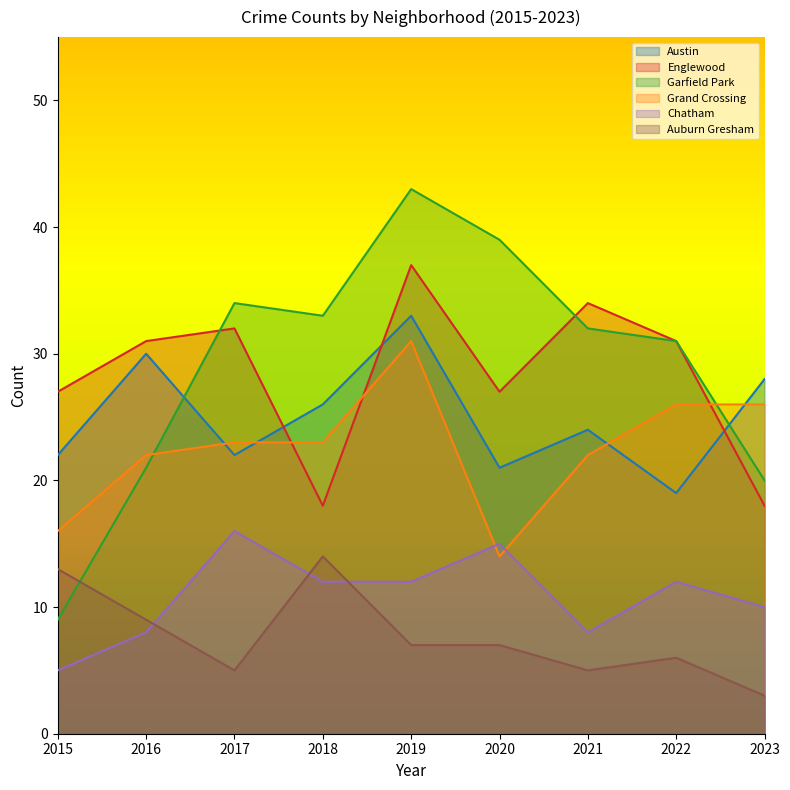

Reading left to right, extract all data points from this chart.

Austin: 2015=22	2016=30	2017=22	2018=26	2019=33	2020=21	2021=24	2022=19	2023=28
Englewood: 2015=27	2016=31	2017=32	2018=18	2019=37	2020=27	2021=34	2022=31	2023=18
Garfield Park: 2015=9	2016=21	2017=34	2018=33	2019=43	2020=39	2021=32	2022=31	2023=20
Grand Crossing: 2015=16	2016=22	2017=23	2018=23	2019=31	2020=14	2021=22	2022=26	2023=26
Chatham: 2015=5	2016=8	2017=16	2018=12	2019=12	2020=15	2021=8	2022=12	2023=10
Auburn Gresham: 2015=13	2016=9	2017=5	2018=14	2019=7	2020=7	2021=5	2022=6	2023=3